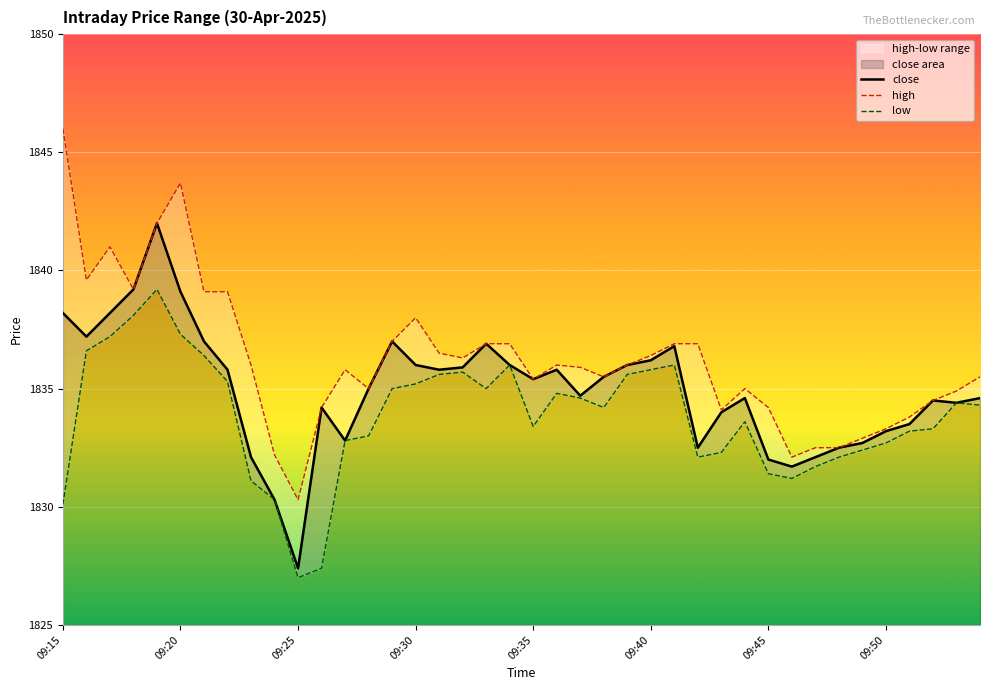

What is the difference between the maximum and minimum values in the low series?

12.2